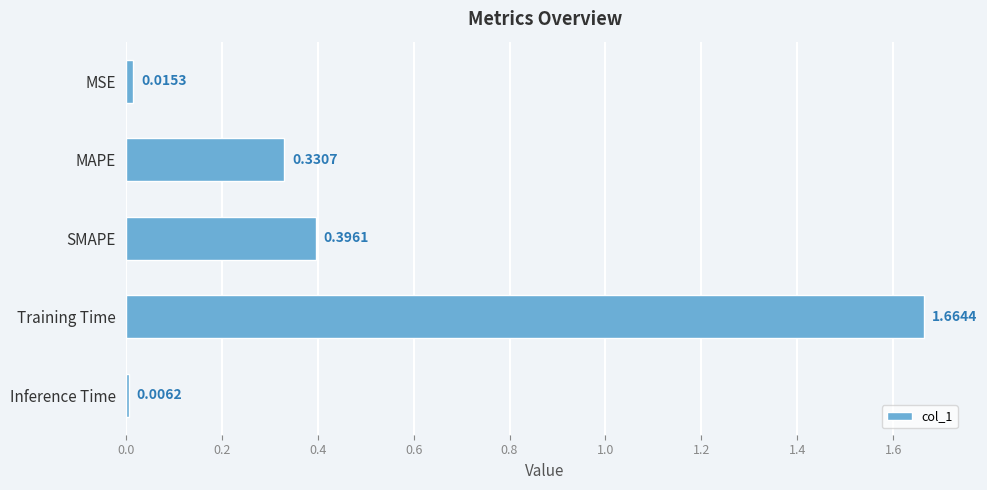

What is the sum of all values?

2.4